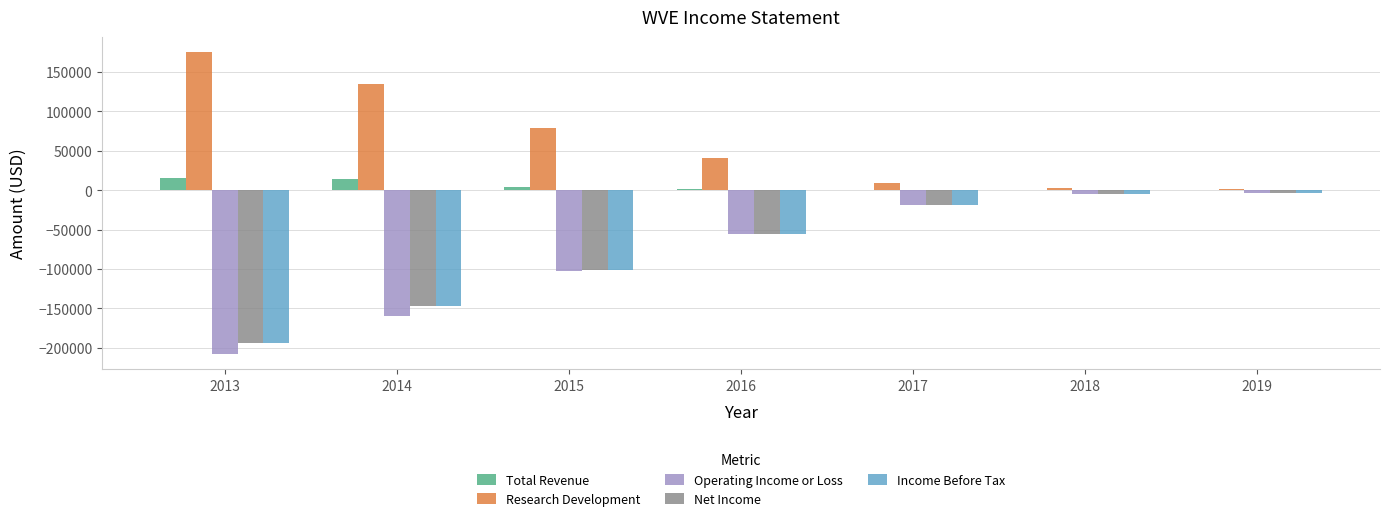

Is it true that Income Before Tax equals -3600 at 2019?

True